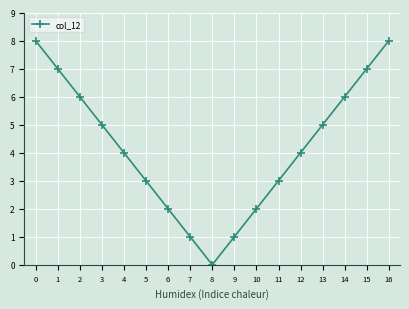

Reading left to right, extract all data points from this chart.

8	7	6	5	4	3	2	1	0	1	2	3	4	5	6	7	8